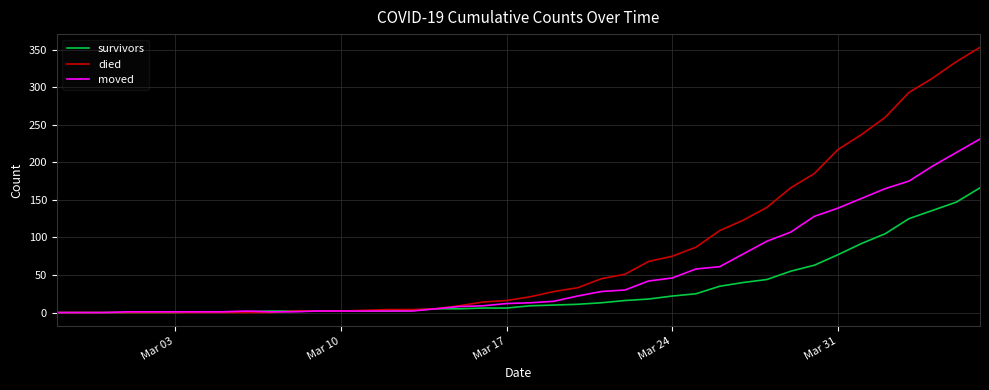

What are all the series names shown in the legend?

survivors, died, moved